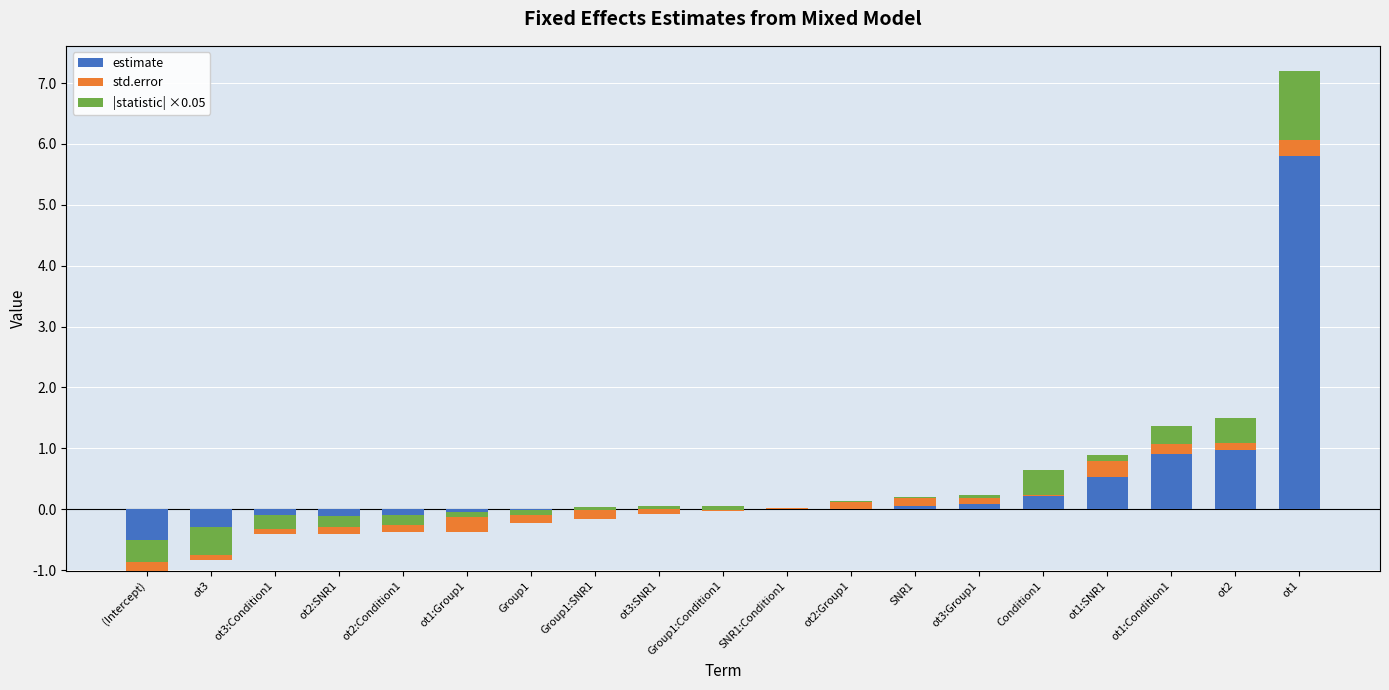

What are all the series names shown in the legend?

estimate, std.error, |statistic| ×0.05